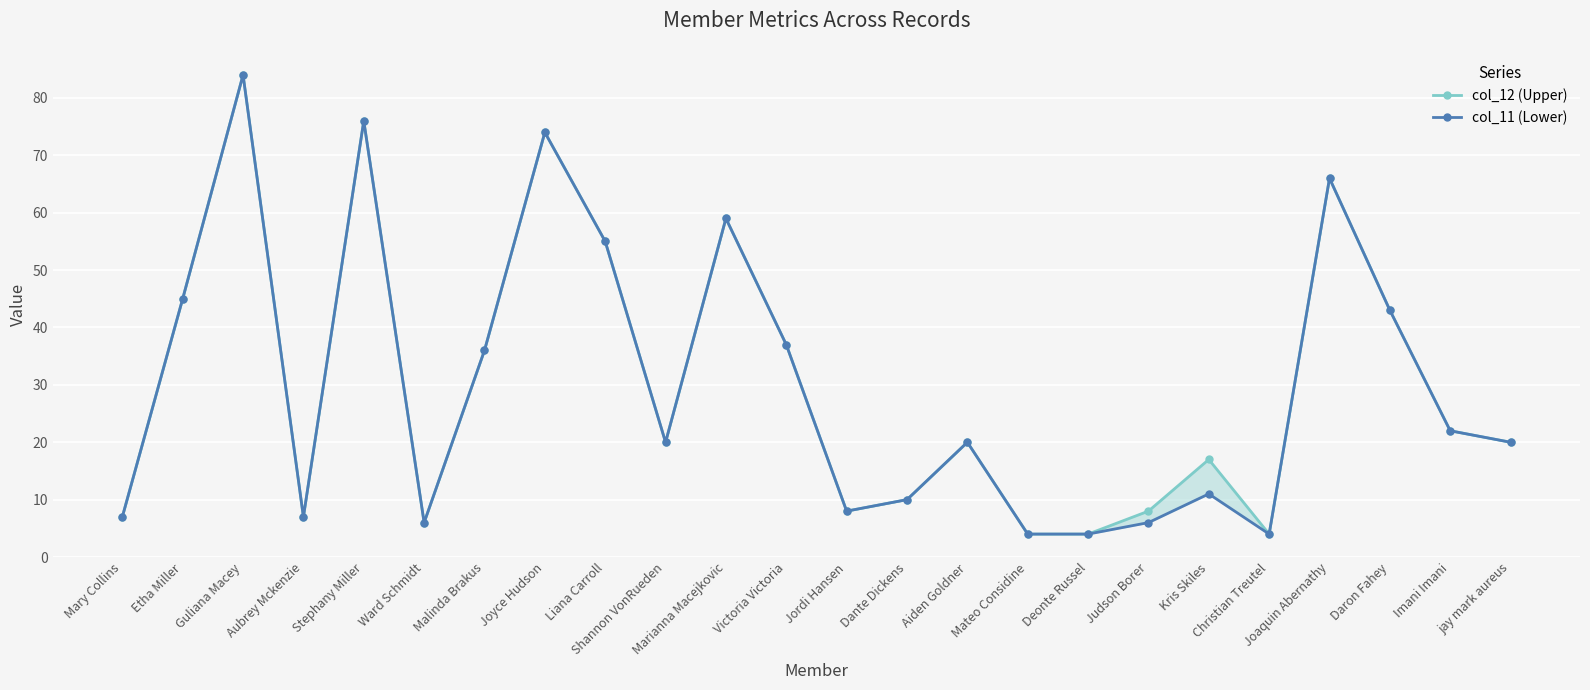

Between Kris Skiles and Daron Fahey, which is larger?

Daron Fahey